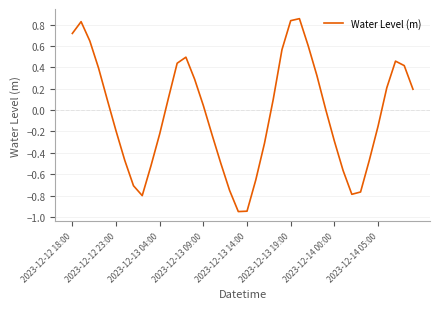

How many lines are shown in the chart?

1